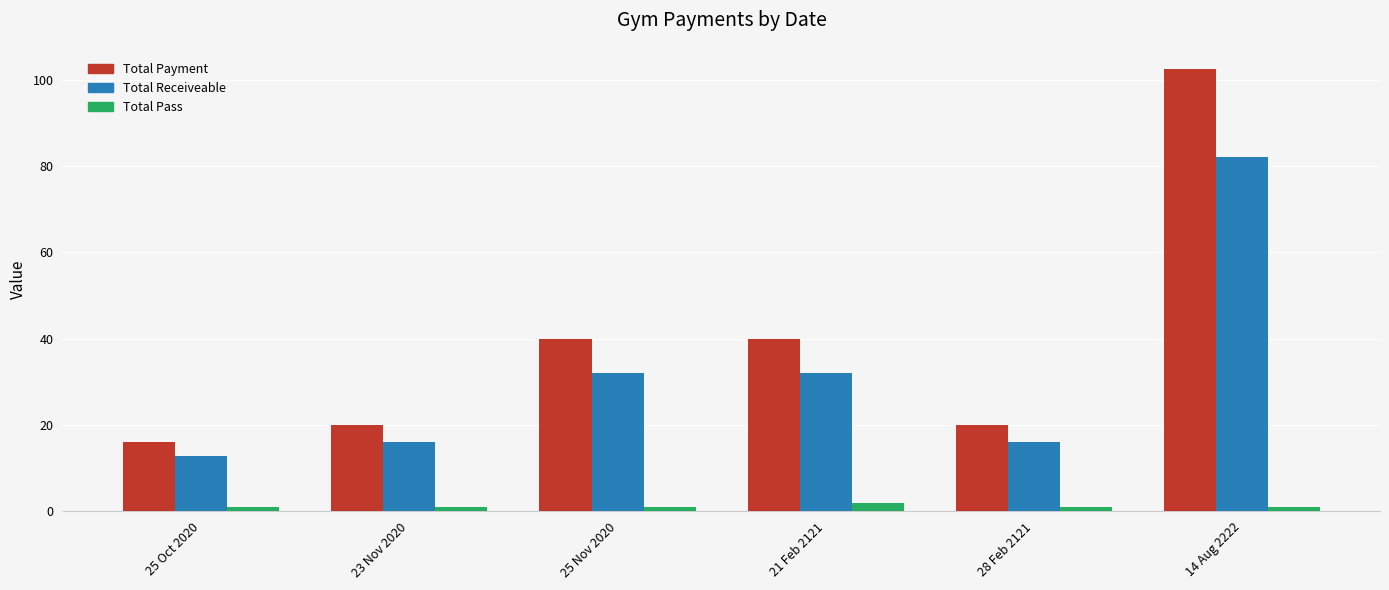

Reading left to right, what are all the values shown in this chart?

Total Payment: 16.0	20.0	40.0	40.0	20.0	102.5
Total Receiveable: 12.8	16.0	32.0	32.0	16.0	82.0
Total Pass: 1.0	1.0	1.0	2.0	1.0	1.0